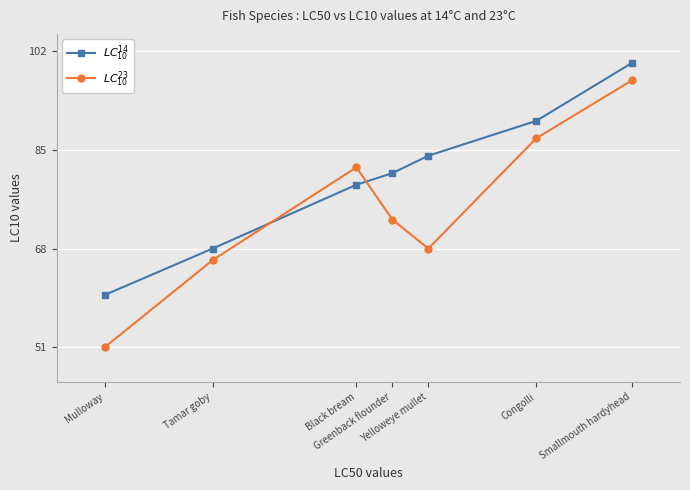

Does the chart have visible grid lines?

Yes